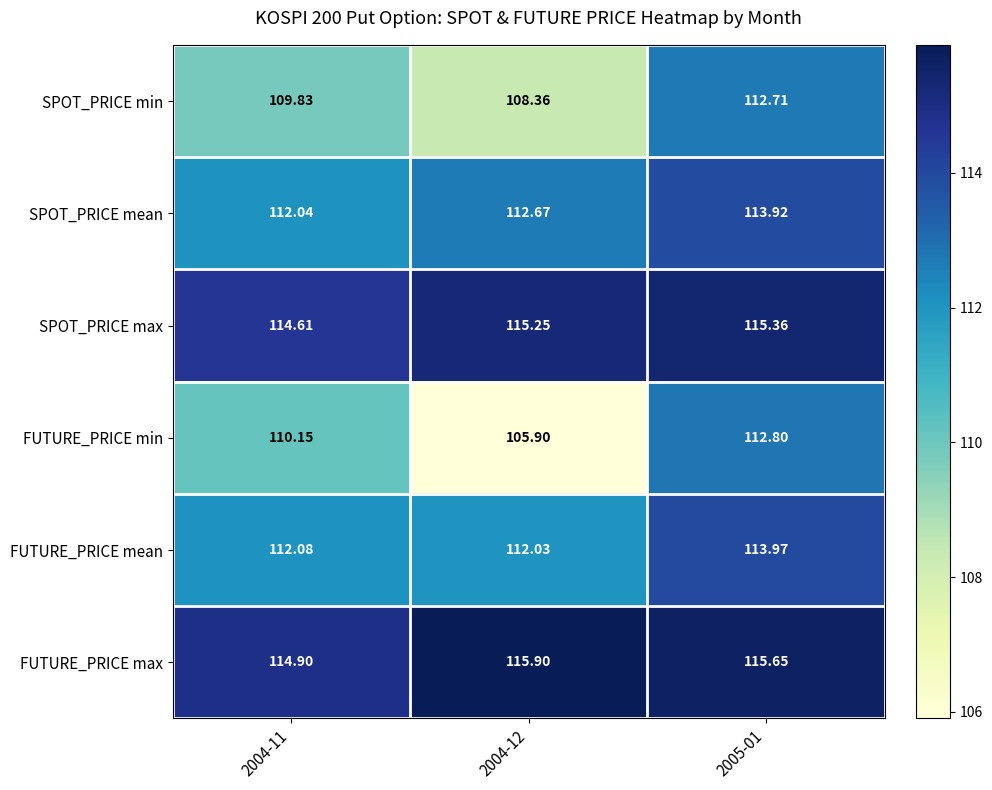

At 2005-01, list the series in order from largest to smallest.

FUTURE_PRICE max, SPOT_PRICE max, FUTURE_PRICE mean, SPOT_PRICE mean, FUTURE_PRICE min, SPOT_PRICE min